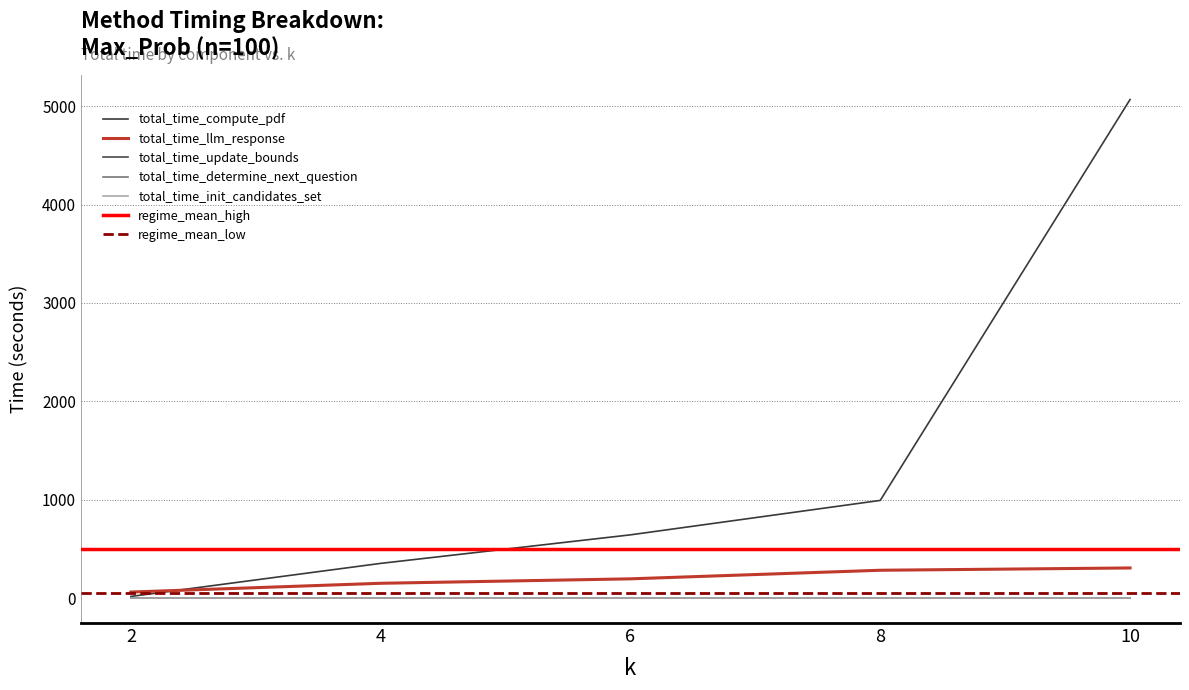

The total_time_llm_response series shows 122.6 at 10. True or false?

False